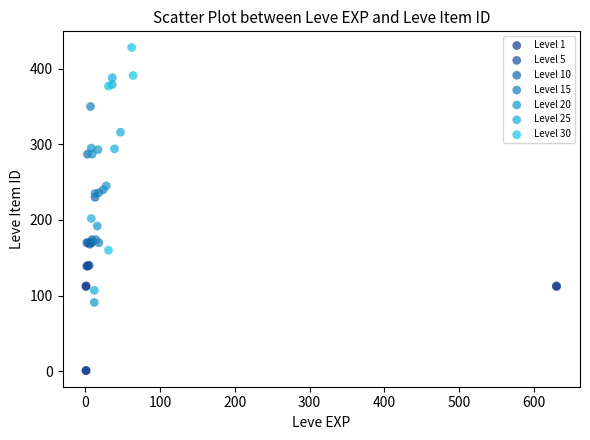

What are all the series names shown in the legend?

Level 1, Level 5, Level 10, Level 15, Level 20, Level 25, Level 30